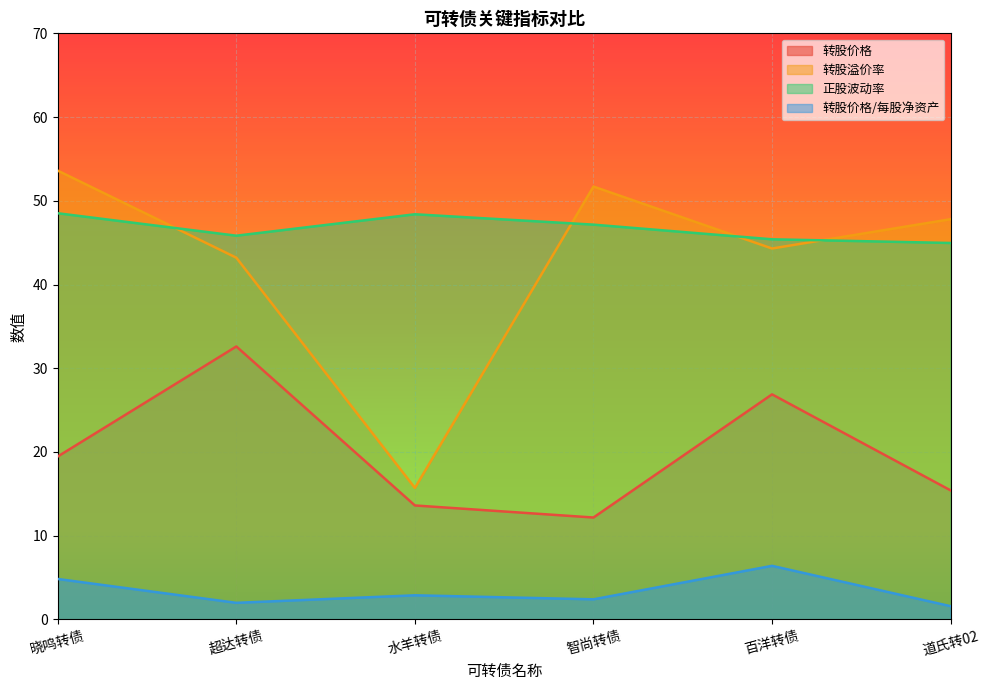

What position from the left is 晓鸣转债?

1